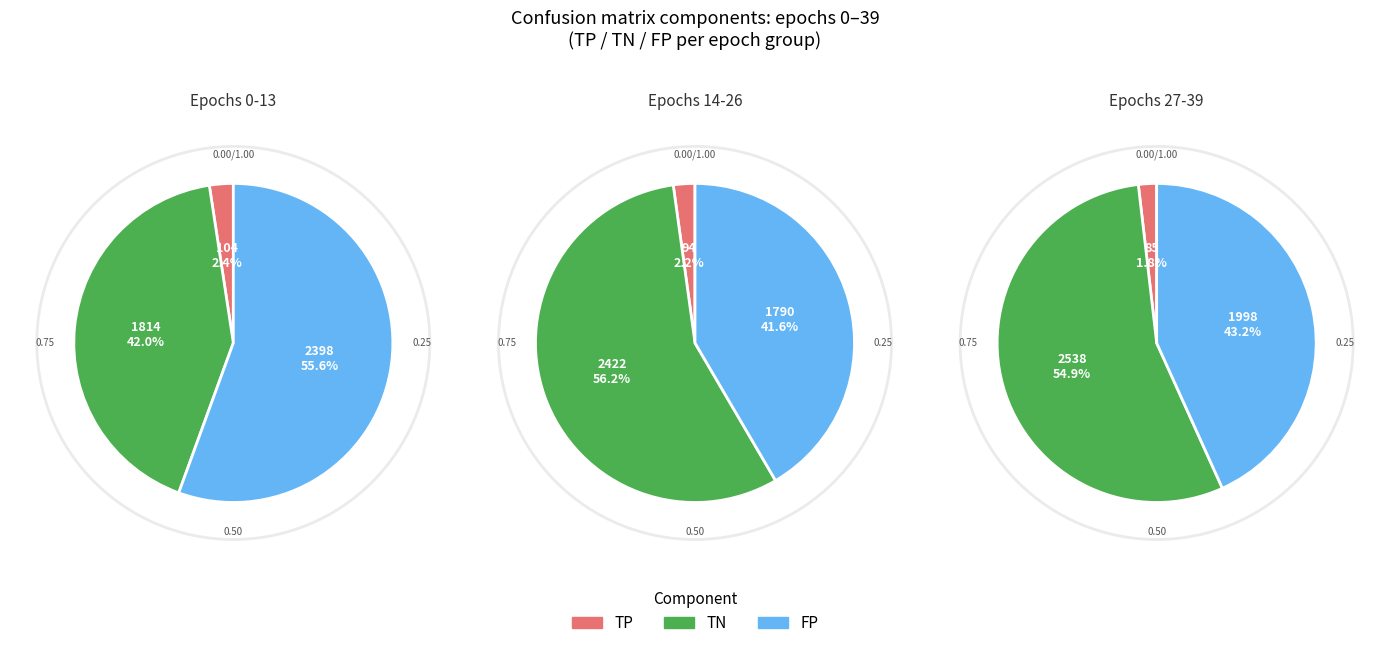

To the nearest percent, what is the average slice percentage?

2%